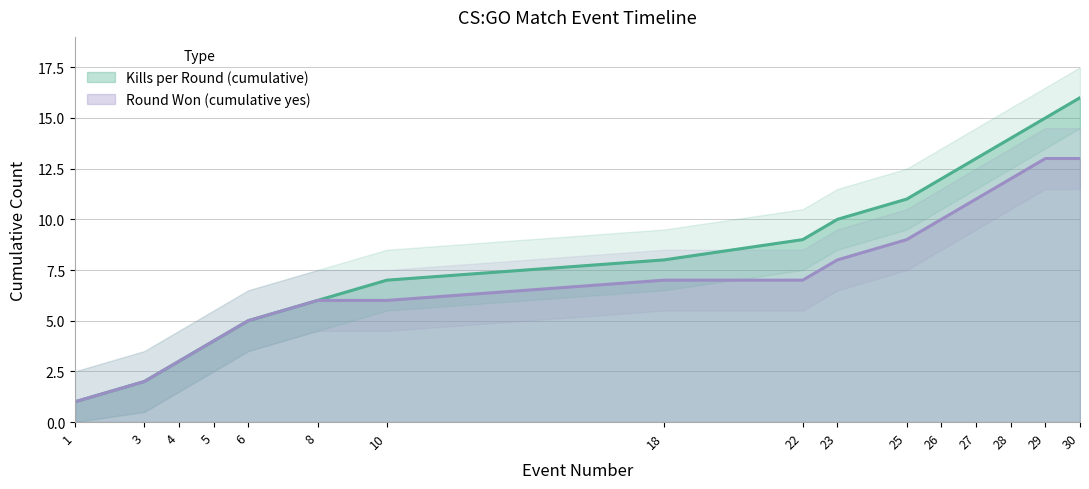

Where does the Kills per Round (cumulative) series first go above 9?

23